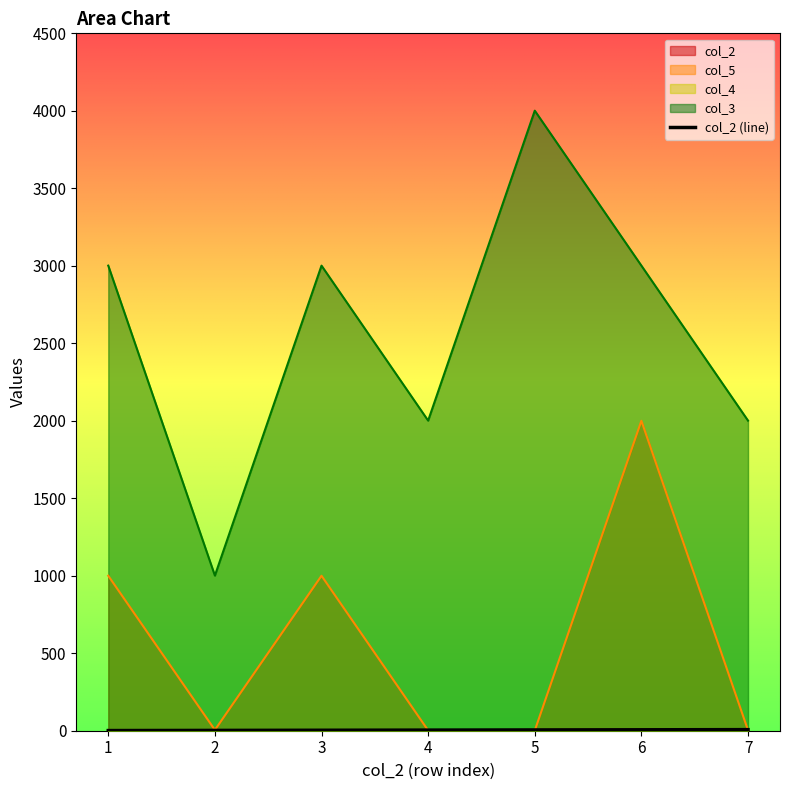

Reading left to right, list all the values displayed in this chart.

1	2	3	4	5	6	7